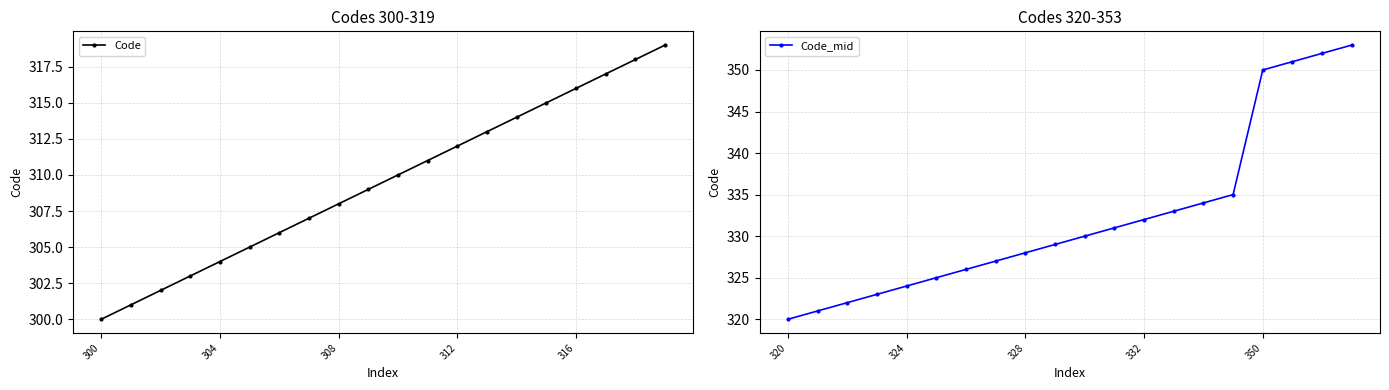

How many lines are shown in the chart?

2